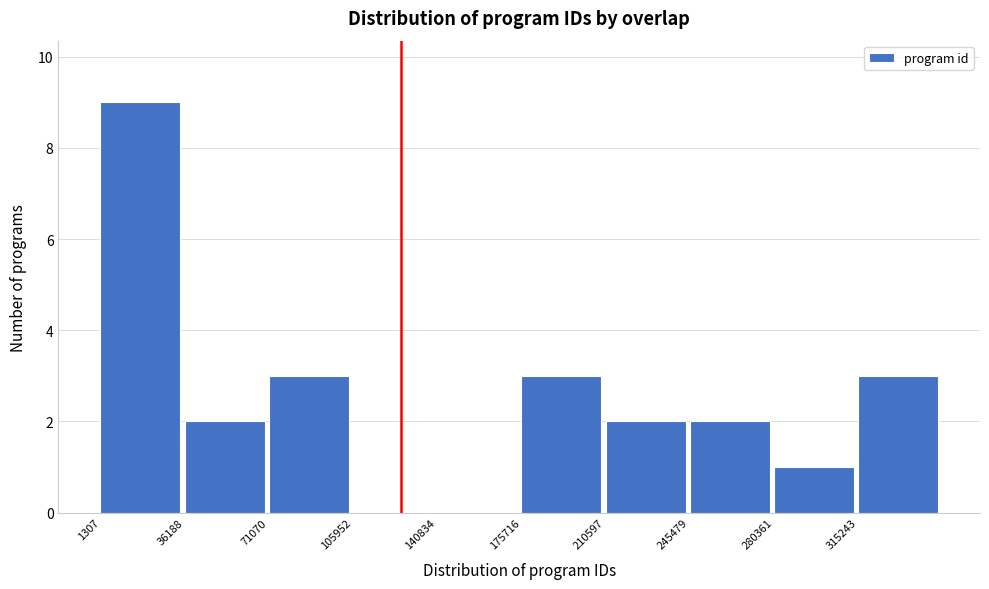

How tall is the bar that spans 175000 to 210000 on the x-axis? Neither the bar edges nor the heights are printed on the chart, so give them approximately, as read against the axes.

3